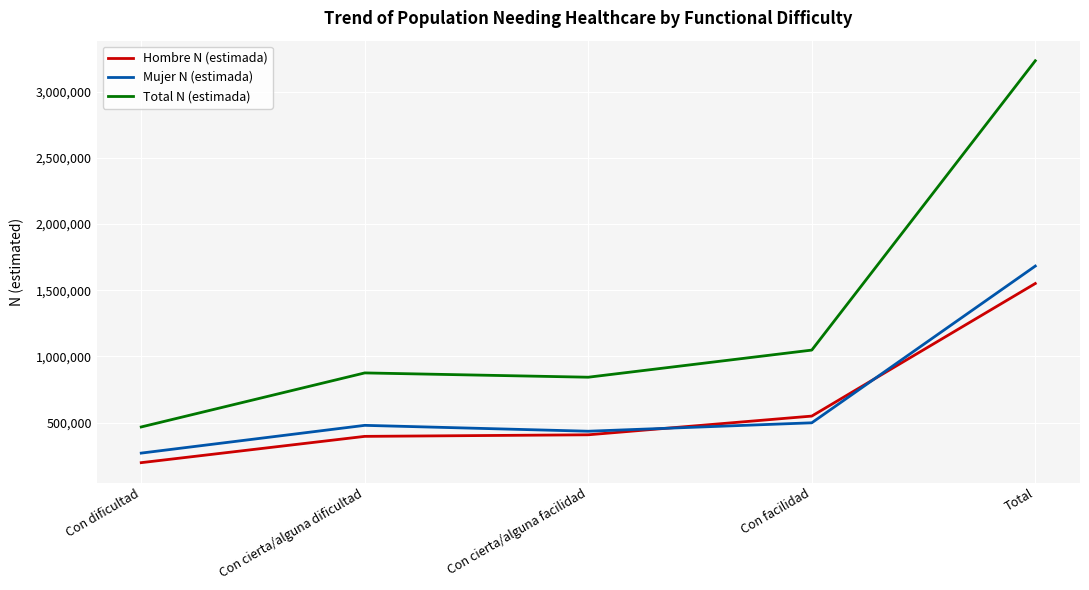

What is the sum of the Total N (estimada) values at Con cierta/alguna facilidad and Con dificultad?

1310224